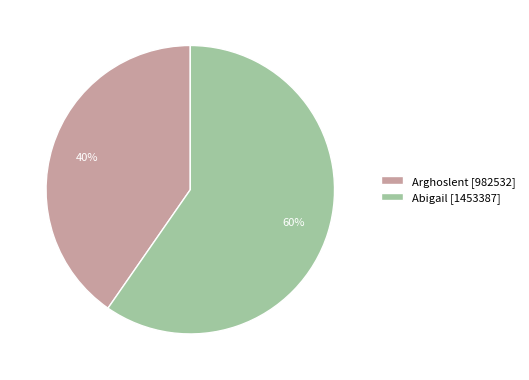

Which slice is the smallest?

Arghoslent [982532]